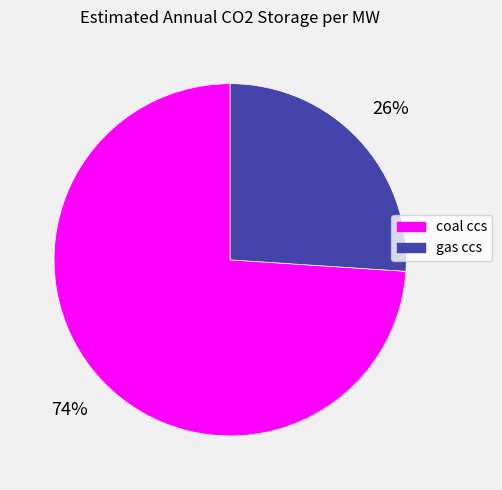

How many slices are in this pie chart?

2